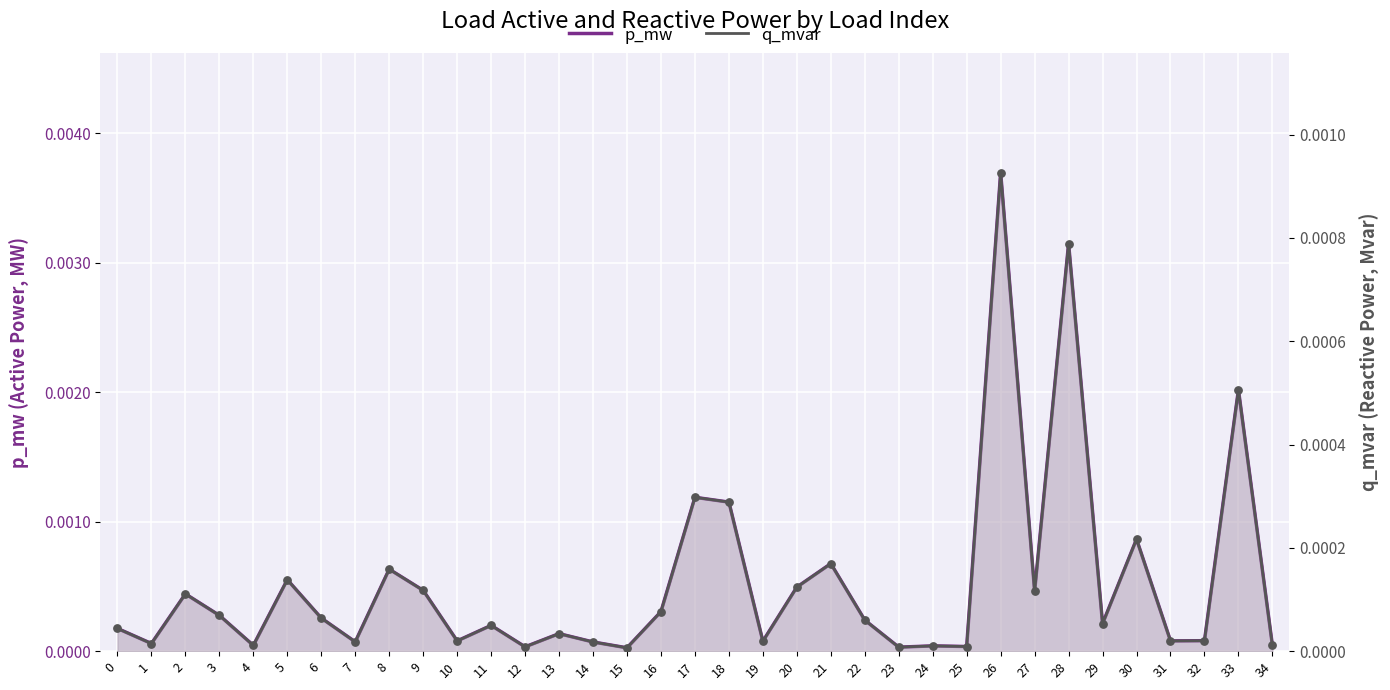

Which series reaches the maximum Y coordinate?

p_mw